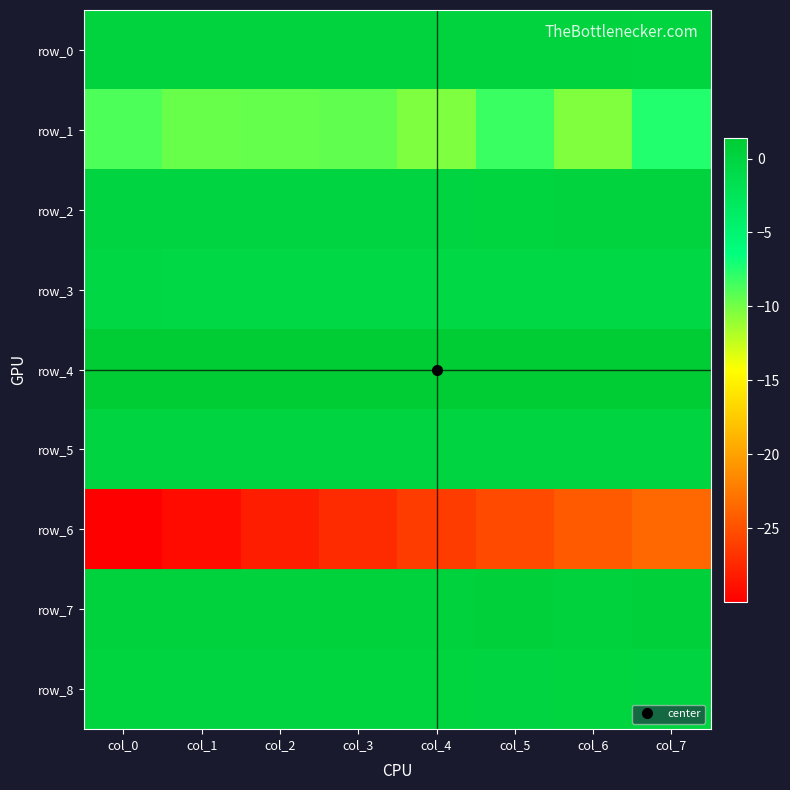

Reading left to right, list all the values displayed in this chart.

row_0: col_0=0.2	col_1=0.1	col_2=0.2	col_3=0.1	col_4=0.2	col_5=0.1	col_6=0.1	col_7=0.1
row_1: col_0=-8.8	col_1=-9.6	col_2=-9.5	col_3=-9.4	col_4=-10.3	col_5=-8.3	col_6=-10.4	col_7=-7.5
row_2: col_0=0.1	col_1=0.0	col_2=0.0	col_3=0.1	col_4=0.0	col_5=0.1	col_6=0.2	col_7=0.2
row_3: col_0=-0.5	col_1=-0.5	col_2=-0.5	col_3=-0.5	col_4=-0.5	col_5=-0.5	col_6=-0.5	col_7=-0.6
row_4: col_0=1.4	col_1=1.4	col_2=1.4	col_3=1.4	col_4=1.4	col_5=1.4	col_6=1.4	col_7=1.4
row_5: col_0=0.0	col_1=0.0	col_2=0.0	col_3=0.0	col_4=0.0	col_5=0.0	col_6=0.0	col_7=0.0
row_6: col_0=-30.0	col_1=-29.2	col_2=-28.1	col_3=-27.2	col_4=-26.2	col_5=-25.3	col_6=-24.3	col_7=-23.5
row_7: col_0=0.4	col_1=0.3	col_2=0.4	col_3=0.4	col_4=0.4	col_5=0.6	col_6=0.3	col_7=0.6
row_8: col_0=-0.0	col_1=0.0	col_2=0.0	col_3=0.0	col_4=0.1	col_5=-0.1	col_6=0.1	col_7=-0.1